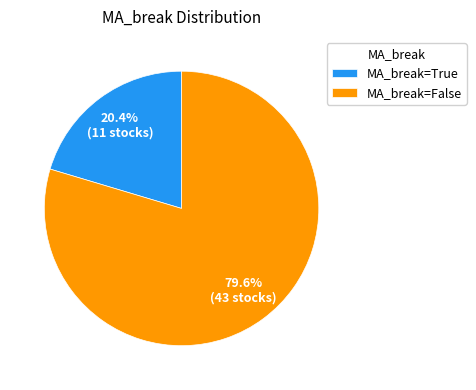

Rank the categories by value from lowest to highest.

MA_break=True, MA_break=False